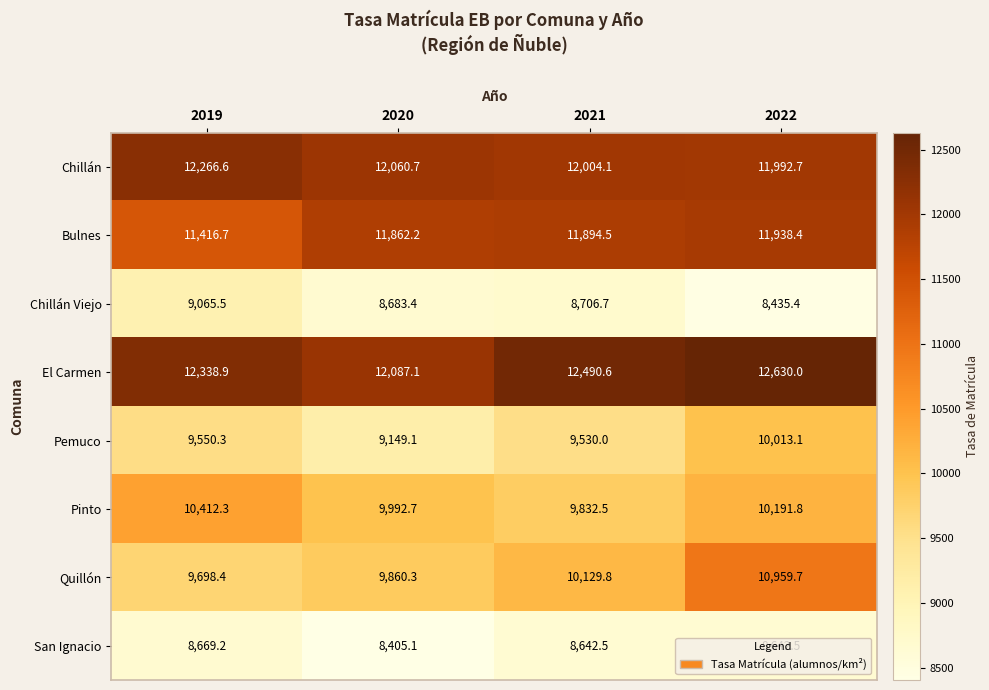

At how many categories does at least one series exceed 9550?

4